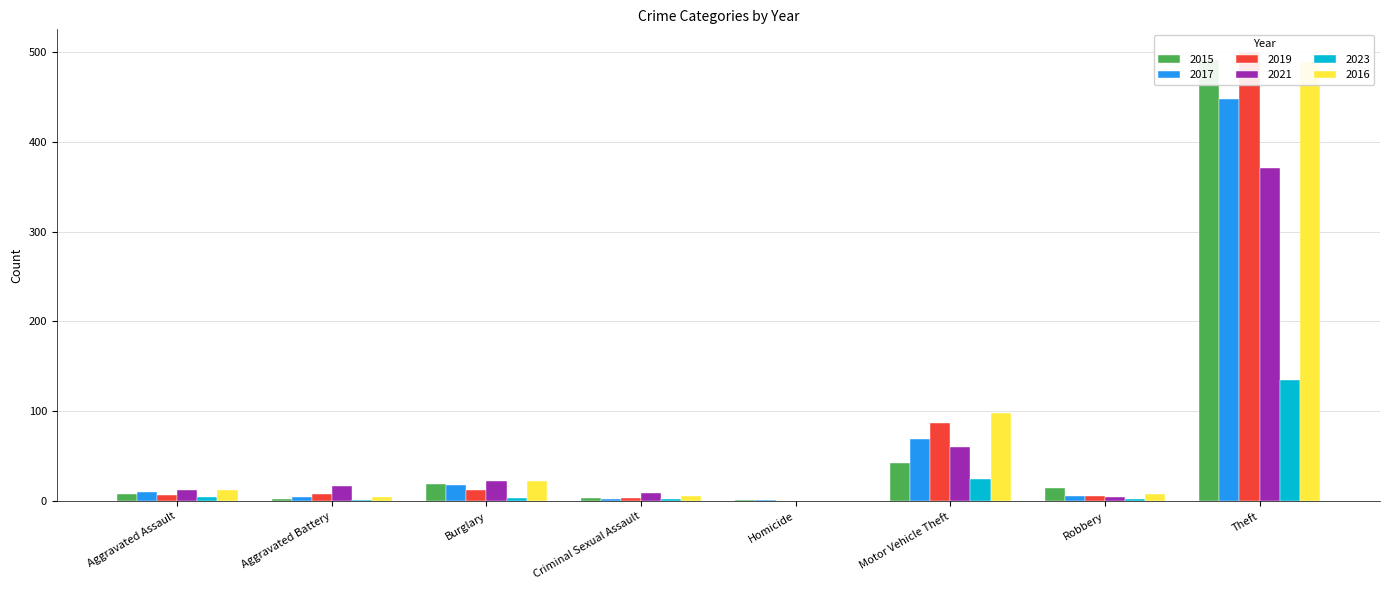

At Aggravated Assault, list the series in order from largest to smallest.

2016, 2021, 2017, 2015, 2019, 2023